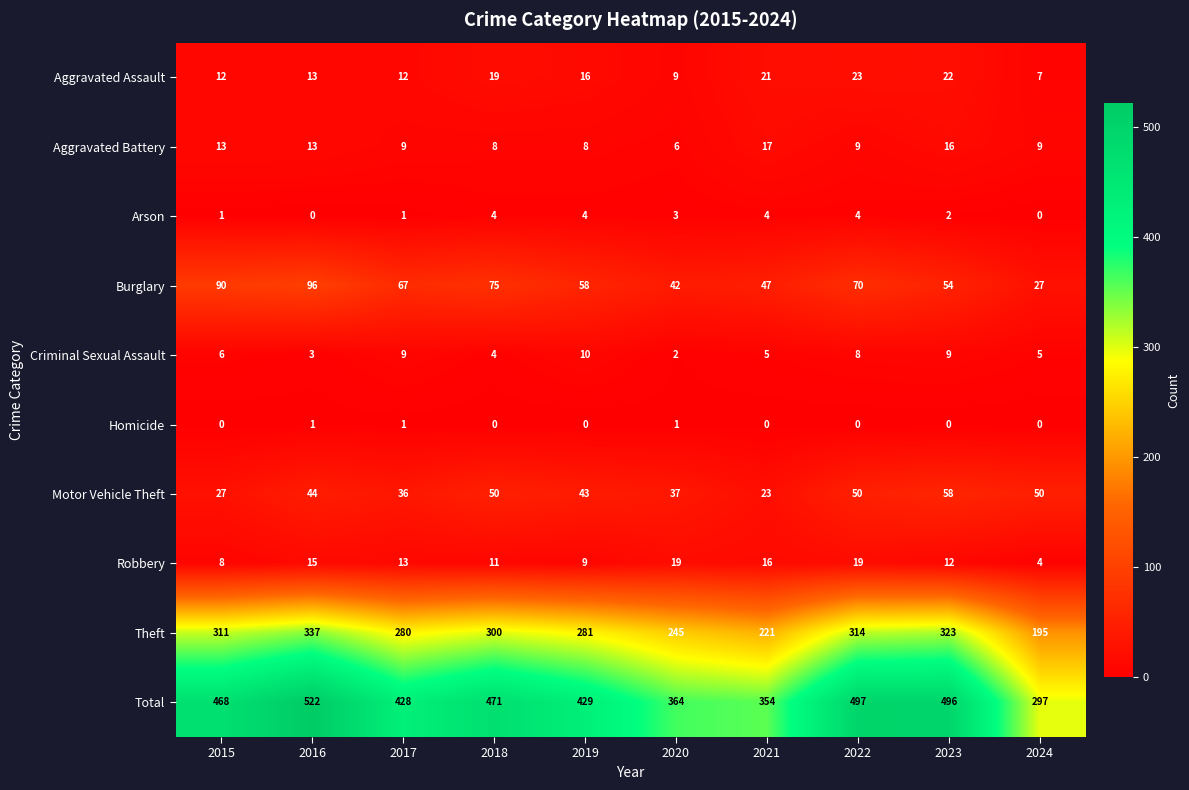

At which label does Aggravated Assault reach its peak?

2022